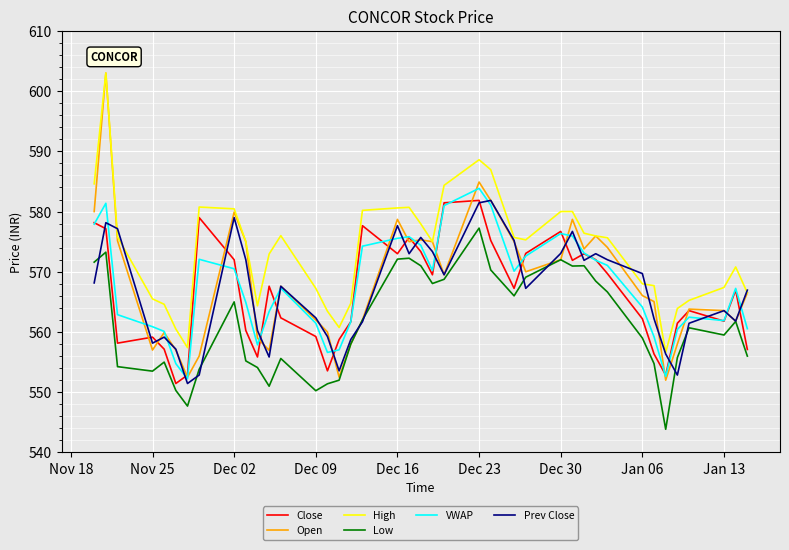

How many interior local peaks does the VWAP series have?

8